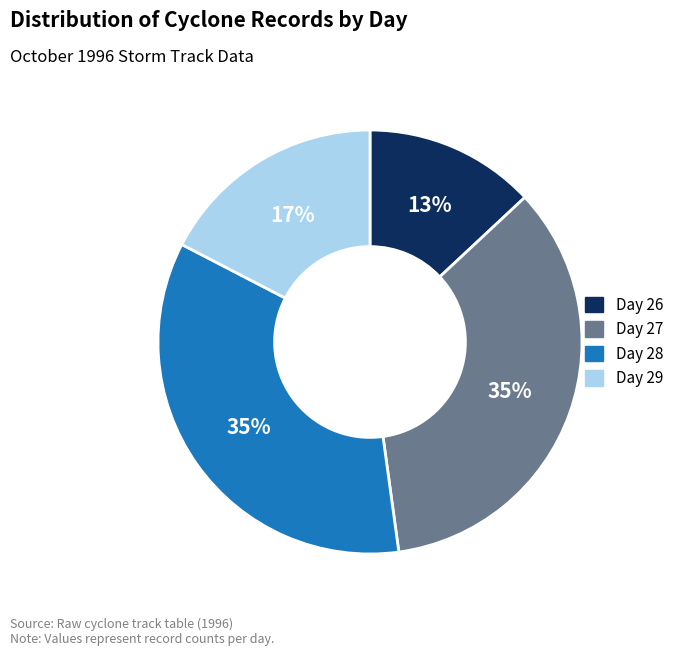

Does any single category account for the majority?

No